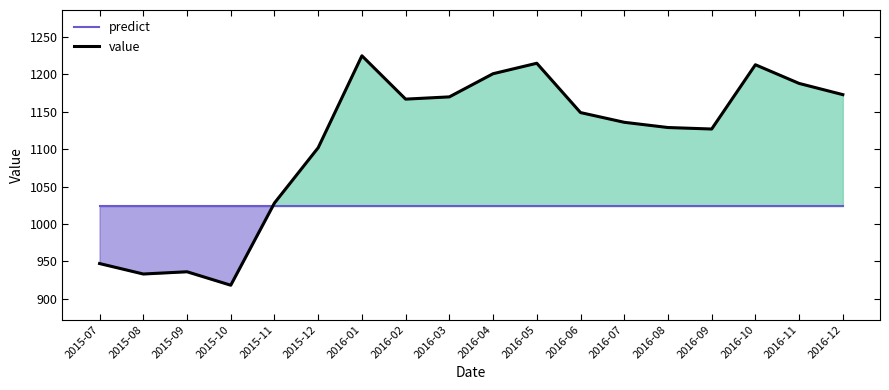

What are all the series names shown in the legend?

predict, value